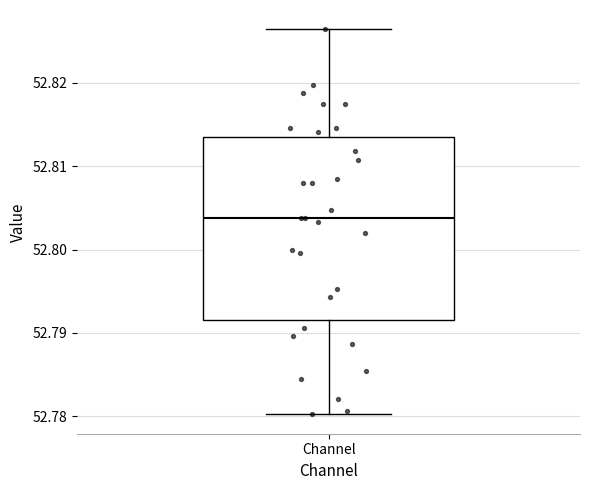

Where does the upper whisker of the box for Channel end on the y-axis? The values are not printed on the chart, so give them approximately, as read against the axis.

52.826